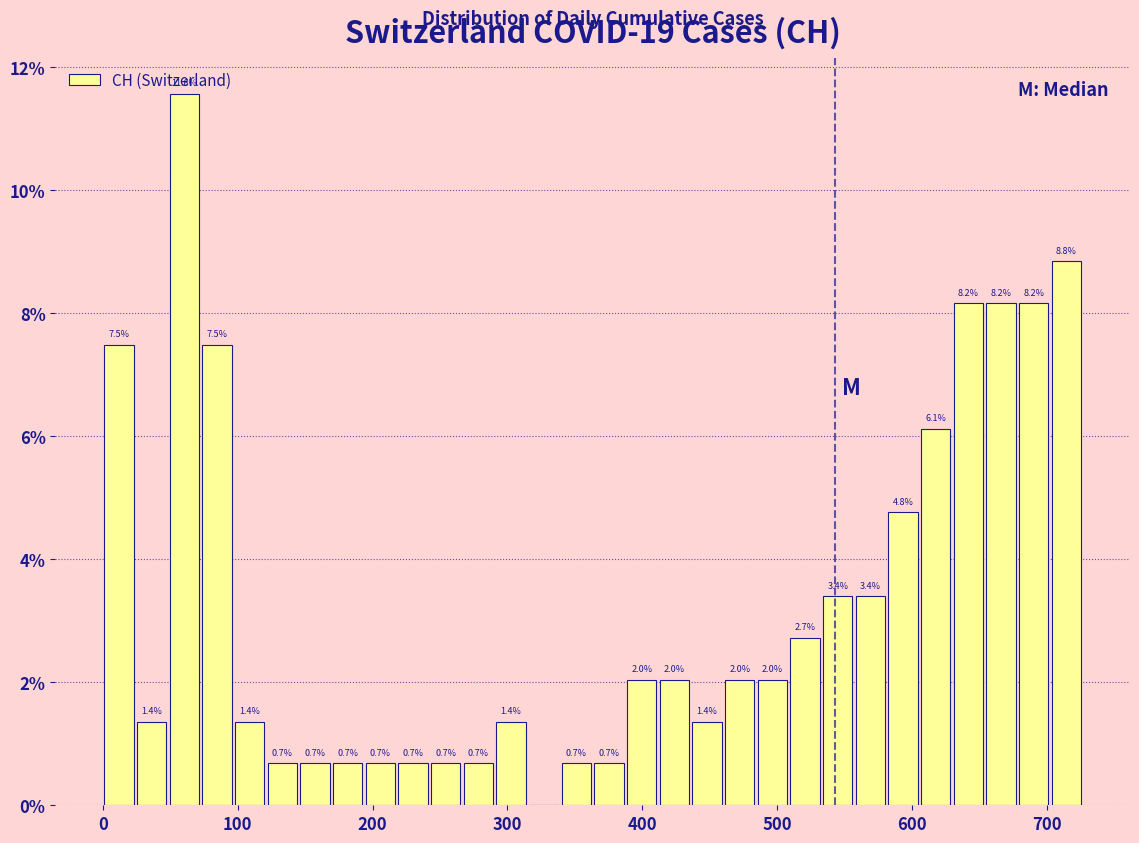

Around what value on the x-axis is the tallest bar? Give the approximate position of its centre, as read against the axis.

60